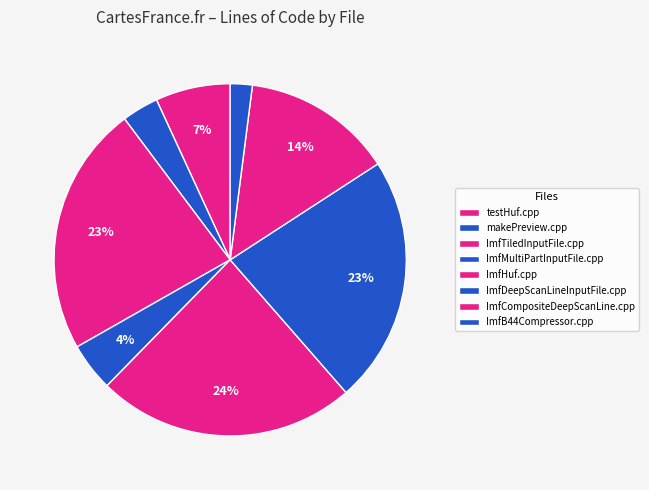

Which has a higher value, ImfCompositeDeepScanLine.cpp or testHuf.cpp?

ImfCompositeDeepScanLine.cpp